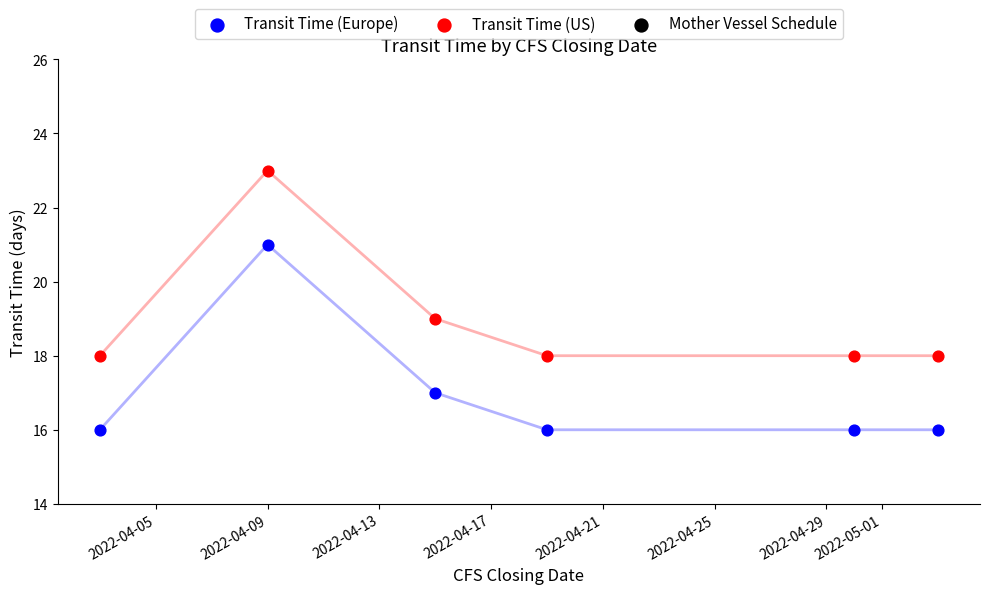

Which series contains the lowest Y value?

Transit Time (Europe)